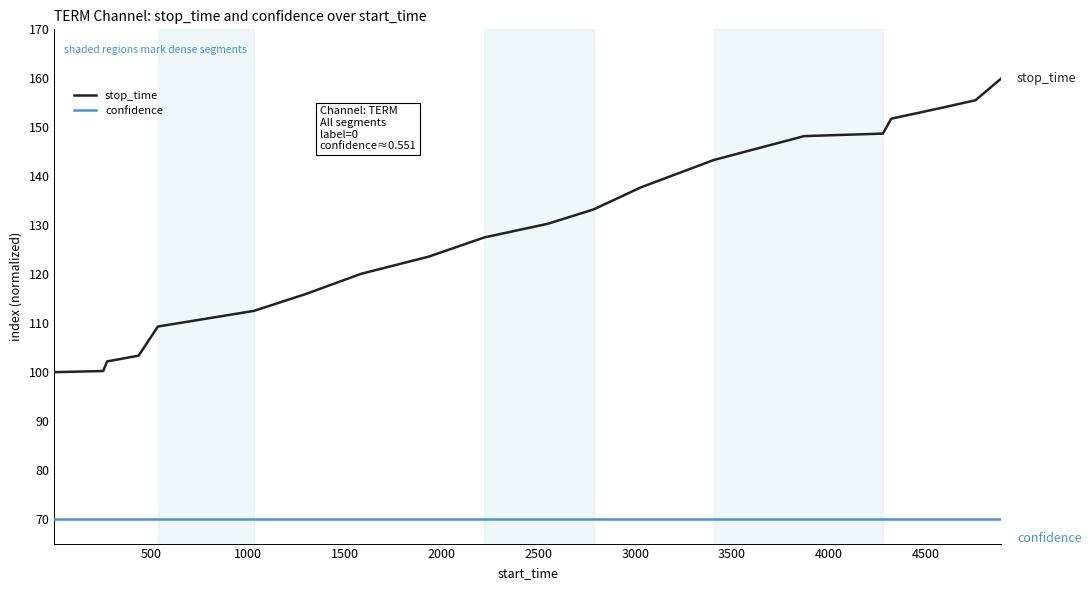

What is the lowest value of the confidence series?

70.0